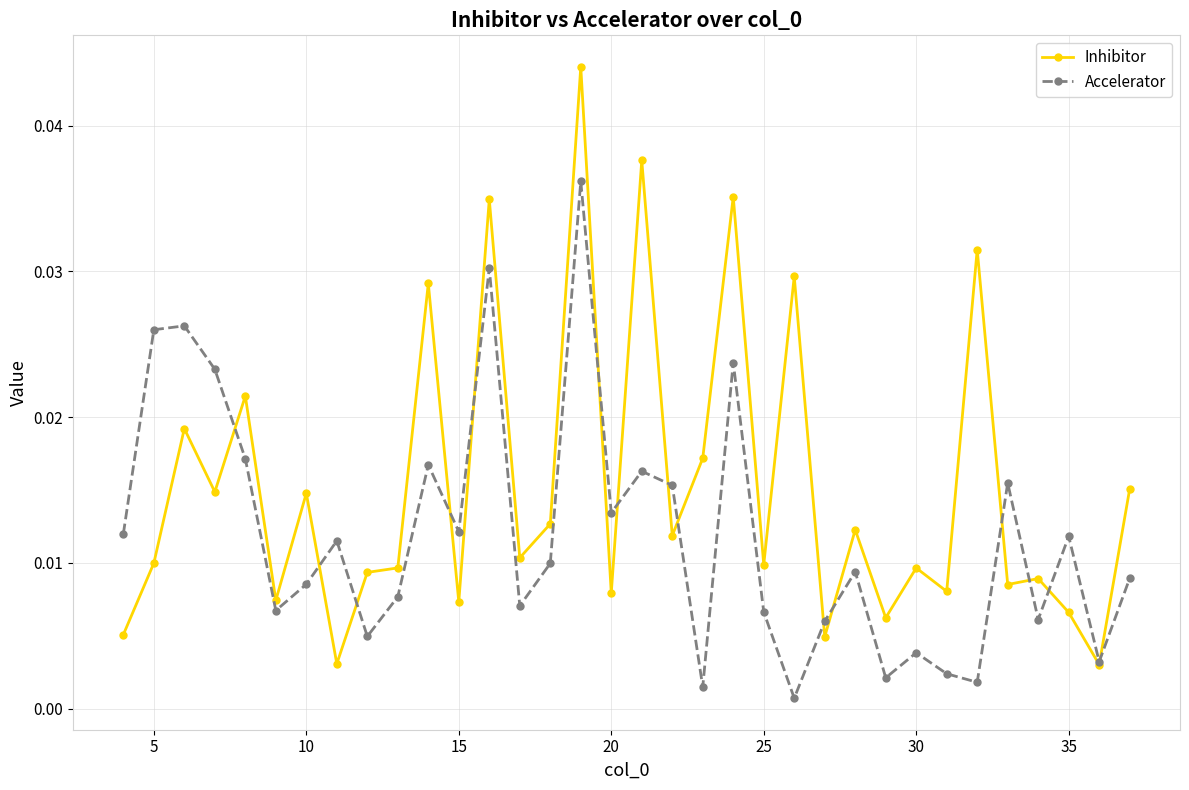

Rank the series by their average value, from lowest to highest.

Accelerator, Inhibitor